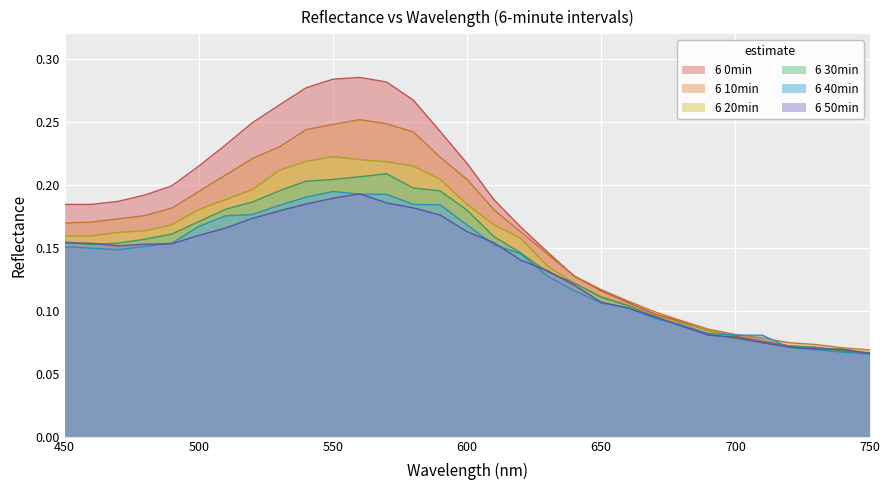

At which category does 6 20min reach its first local valley?

730